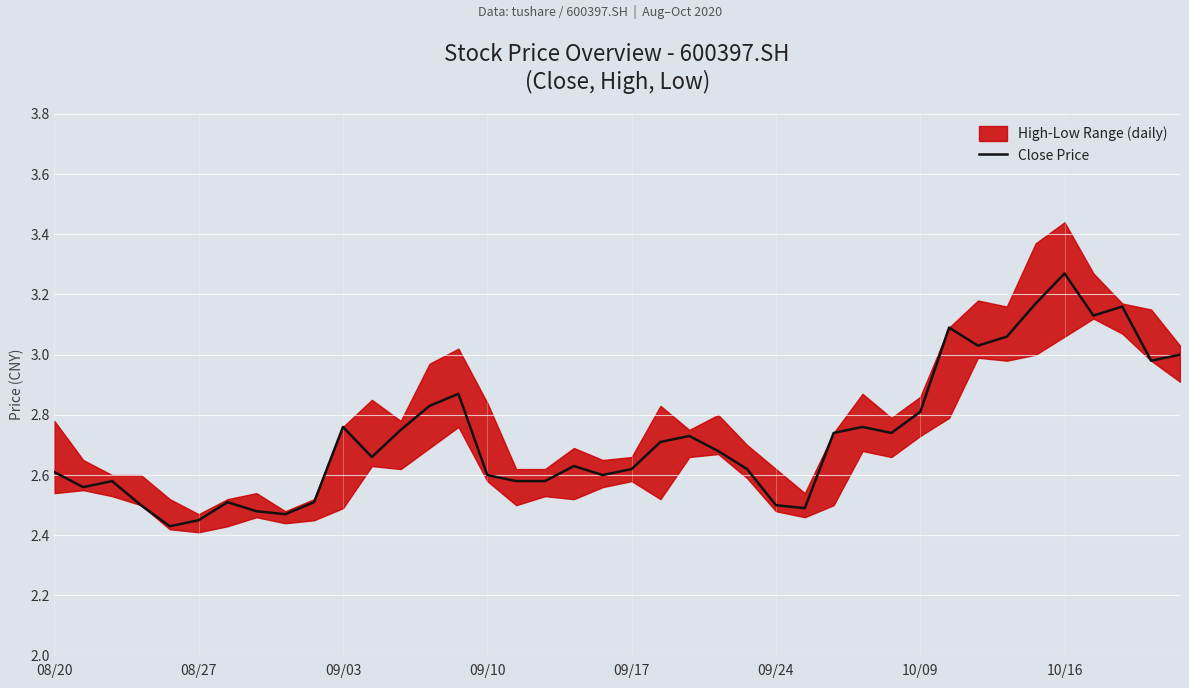

What is the difference between the values at 36 and 22?

0.4